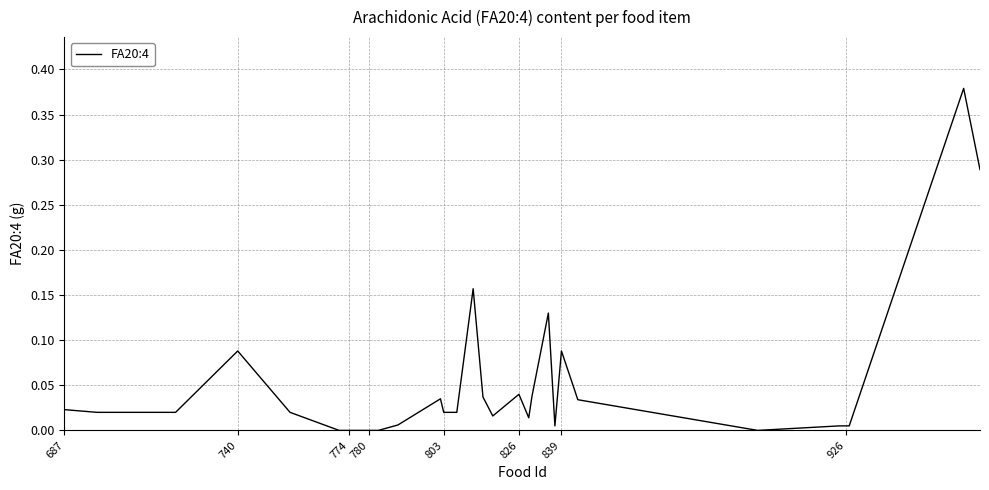

Reading right to left, what are all the values shown in this chart?

0.3	0.4	0.0	0.0	0.0	0.0	0.0	0.0	0.1	0.0	0.1	0.0	0.0	0.0	0.0	0.0	0.2	0.0	0.0	0.0	0.0	0.0	0.0	0.0	0.0	0.0	0.0	0.0	0.0	0.0	0.0	0.0	0.0	0.1	0.0	0.0	0.0	0.0	0.0